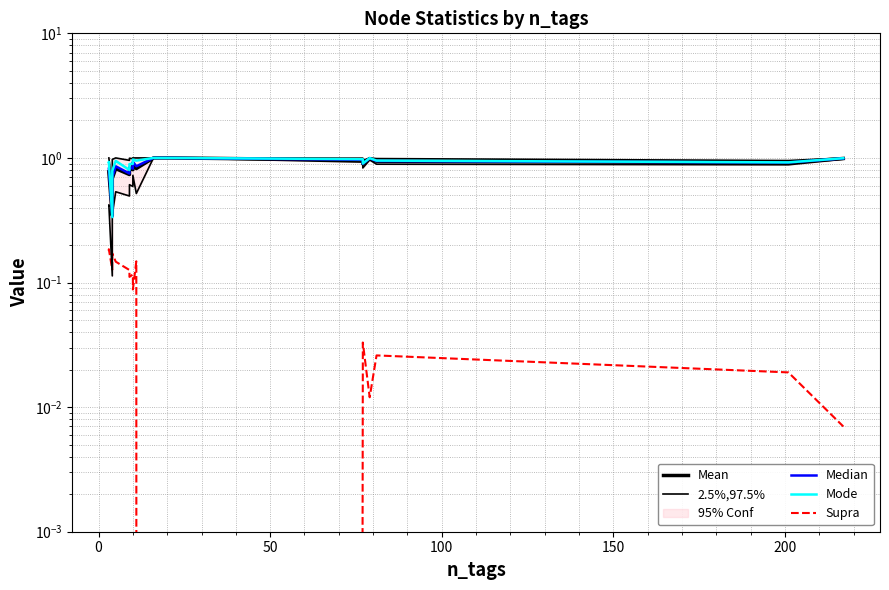

Is it true that Median equals 0.4 at 15?

False